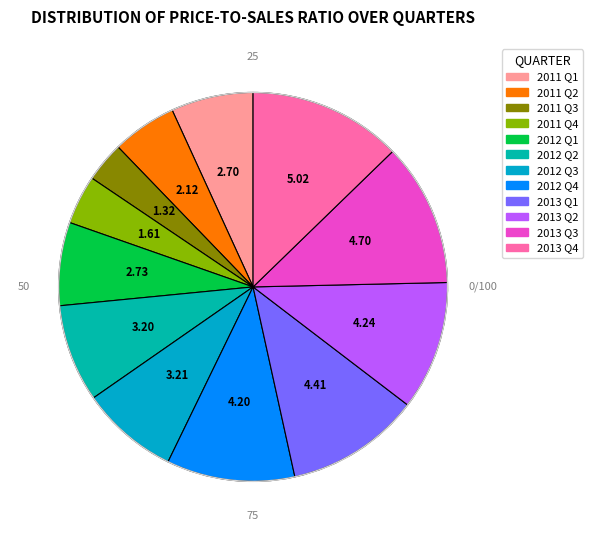

Count the number of slices in the pie.

12